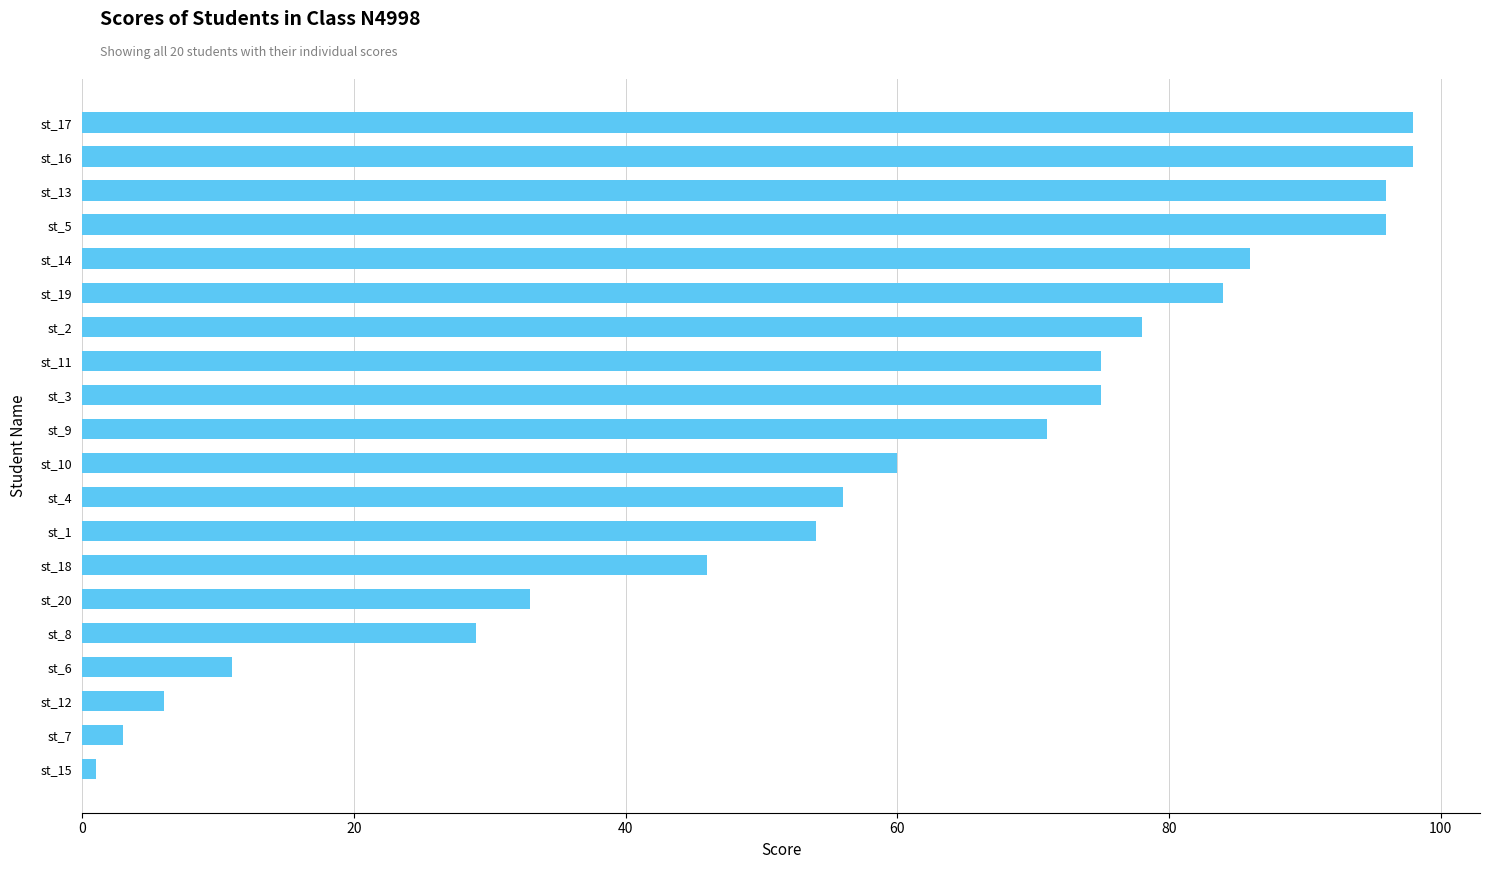

What is the average value?

58